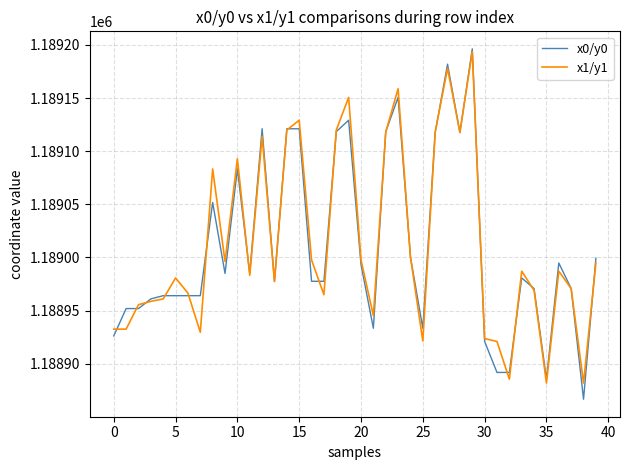

What is the lowest value of the x1/y1 series?

1188881.8